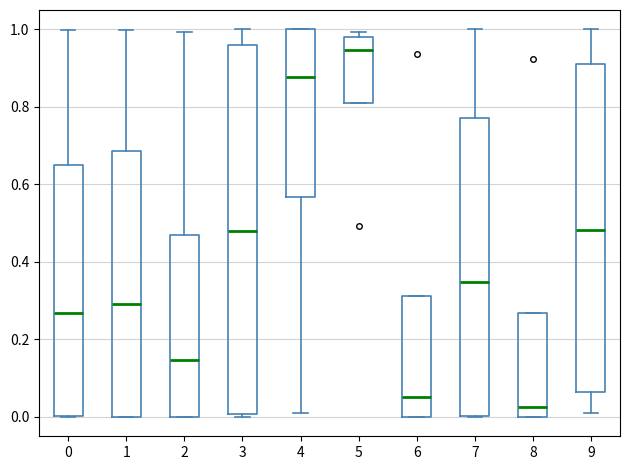

Where does the median line of the box at x = 5 sit on the y-axis? The values are not printed on the chart, so give them approximately, as read against the axis.

0.94